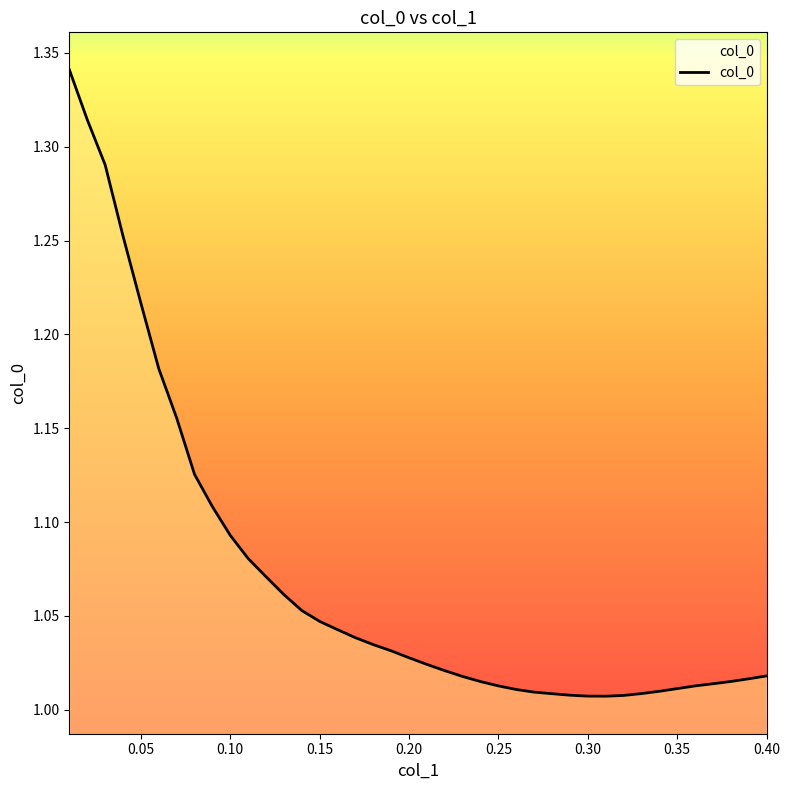

What is the difference between the maximum and minimum values?

0.3